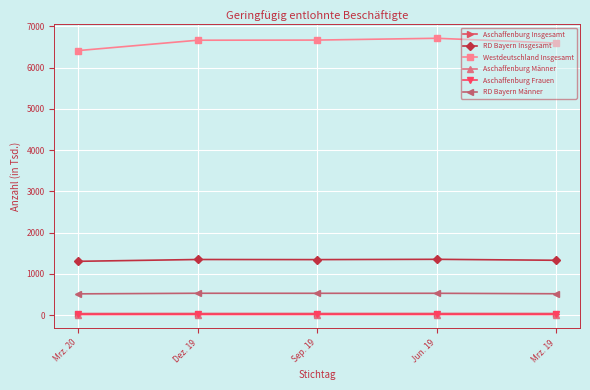

What is the label of the 3rd point from the left?

Sep. 19